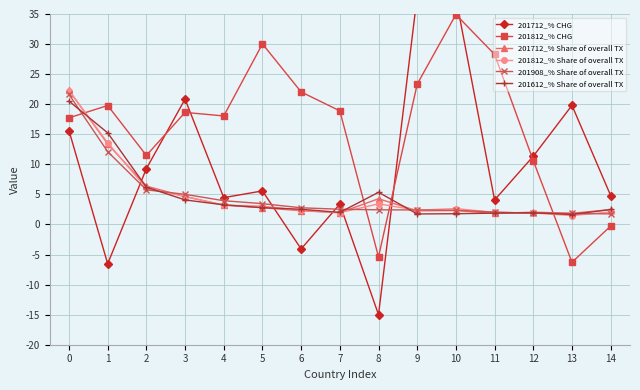

What is the lowest value of the 201612_% Share of overall TX series?

1.7